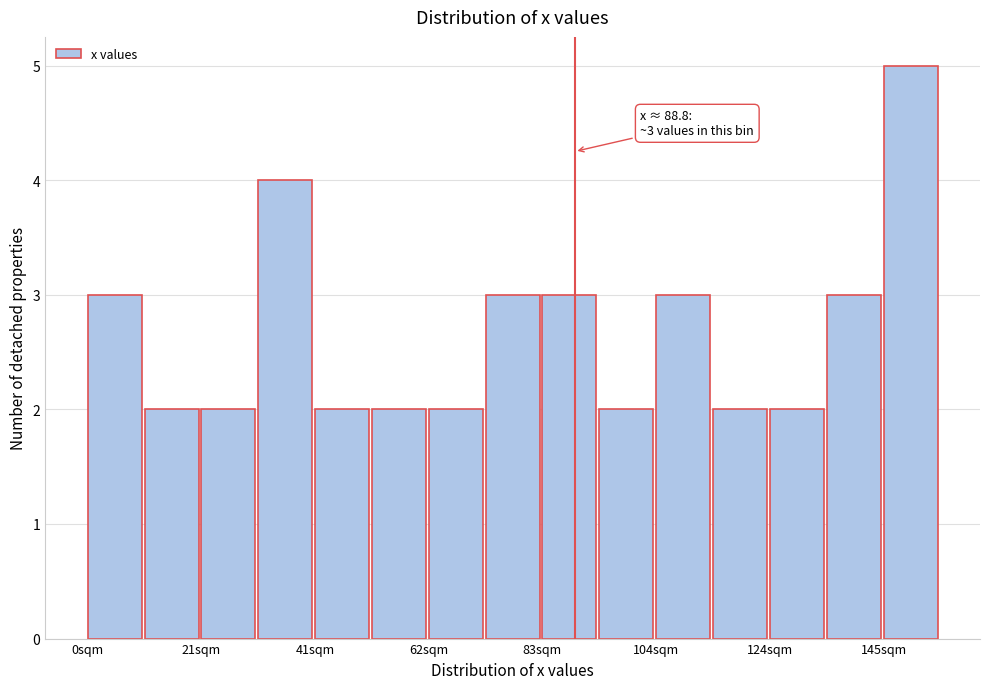

Read against the x-axis, roughly where is the centre of the tallest bar?

150